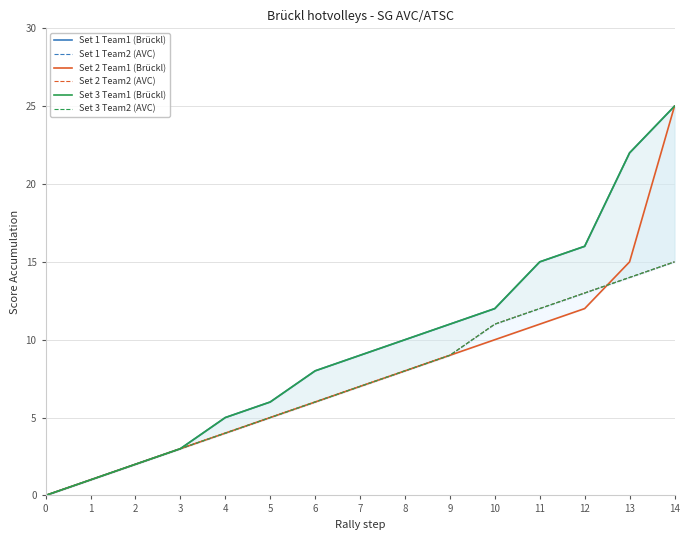

At which label does Set 2 Team1 (Brückl) first exceed 7?

8